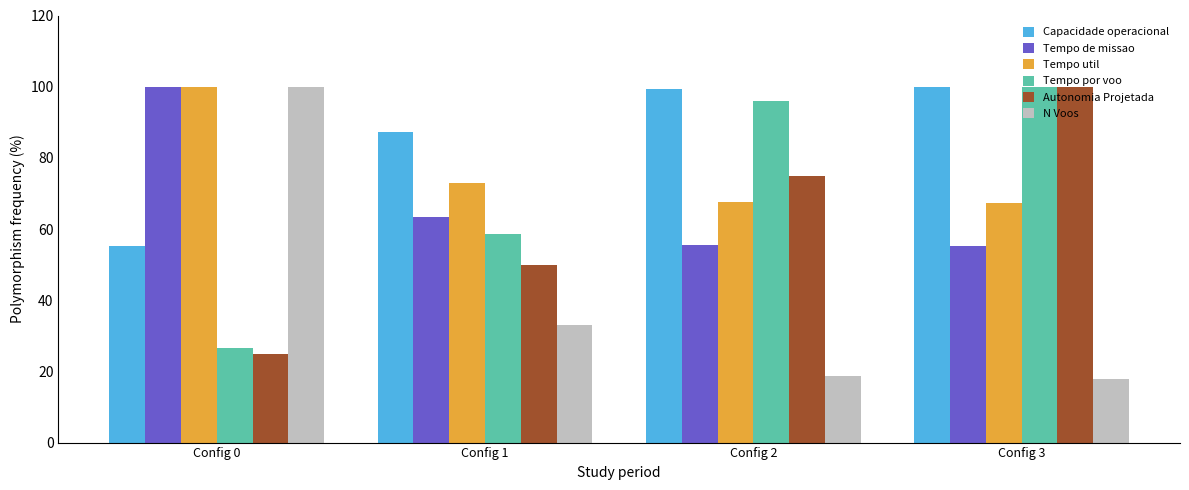

What is the greatest value displayed?

100.0